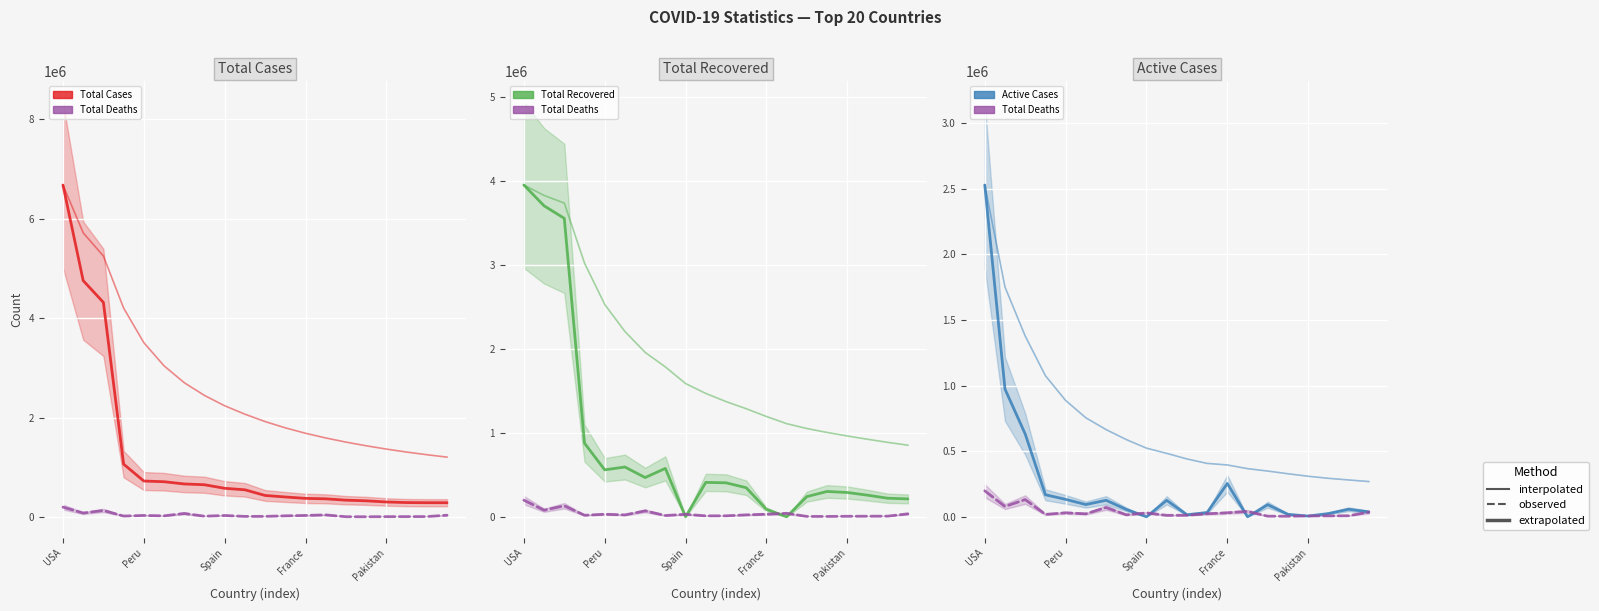

How many lines are shown in the chart?

4